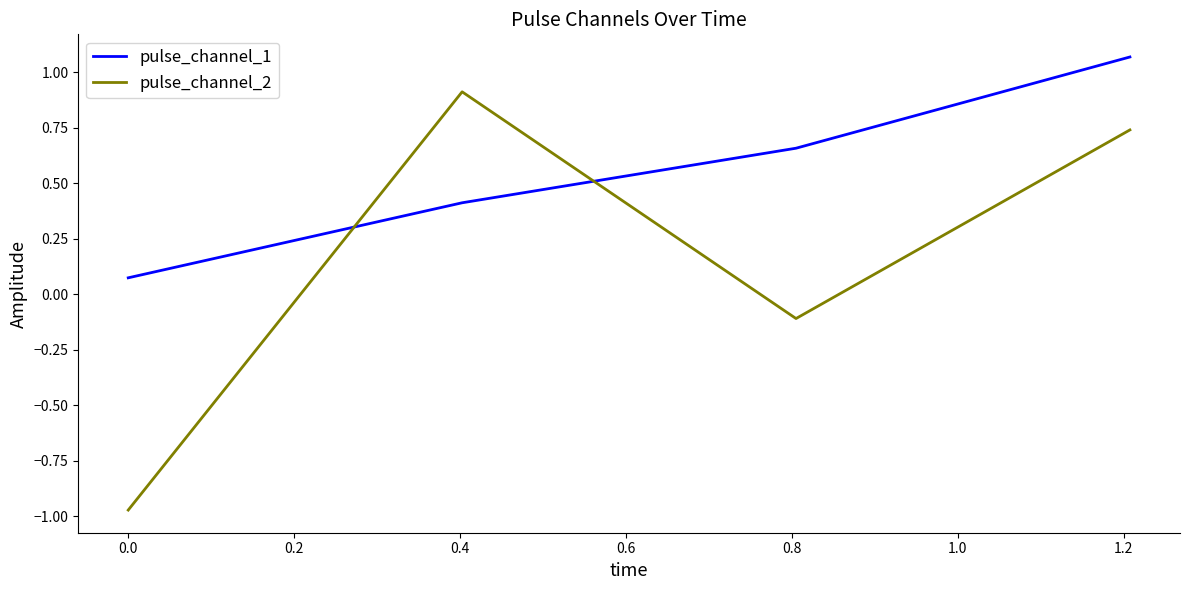

Rank the series by their average value, from highest to lowest.

pulse_channel_1, pulse_channel_2